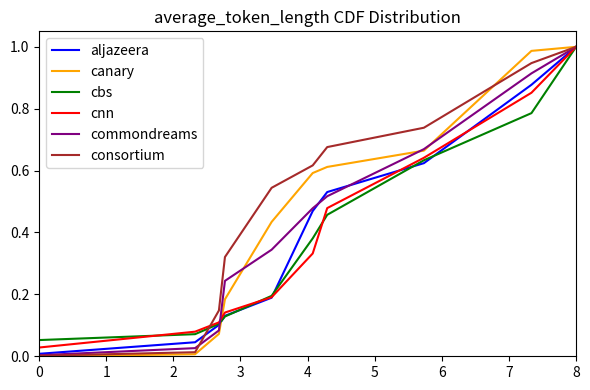

True or false: cbs has more than 0 points higher than both neighbors.

False